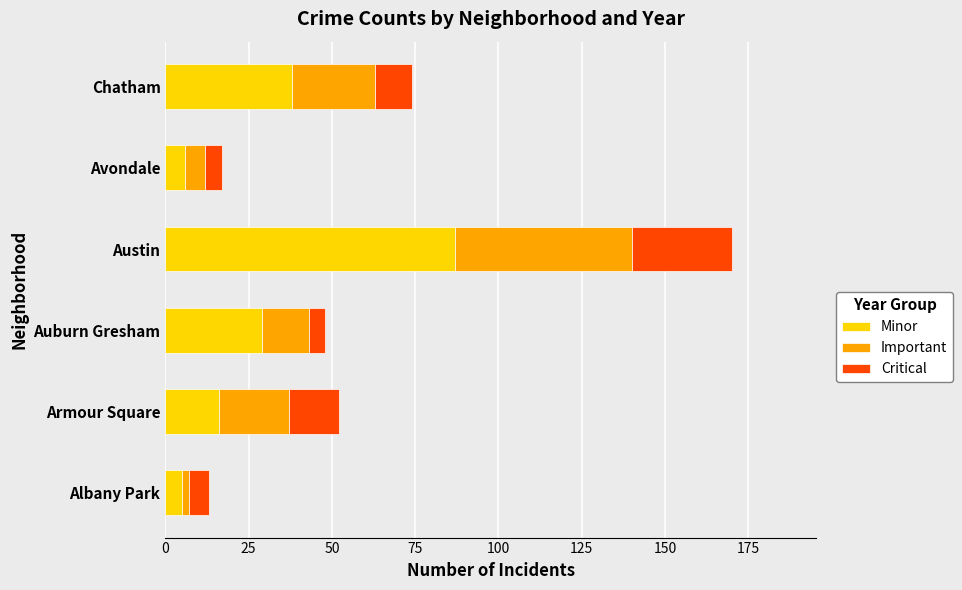

What is the minimum value for Minor?

5